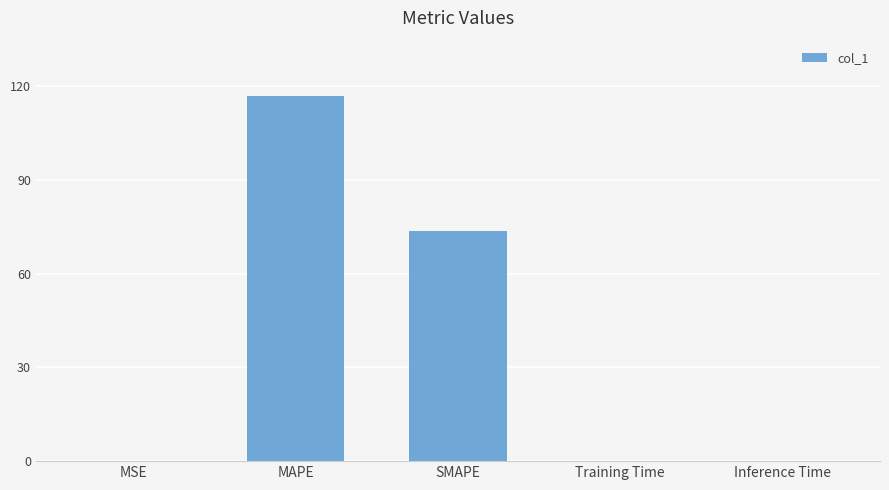

What is the greatest value displayed?

117.1